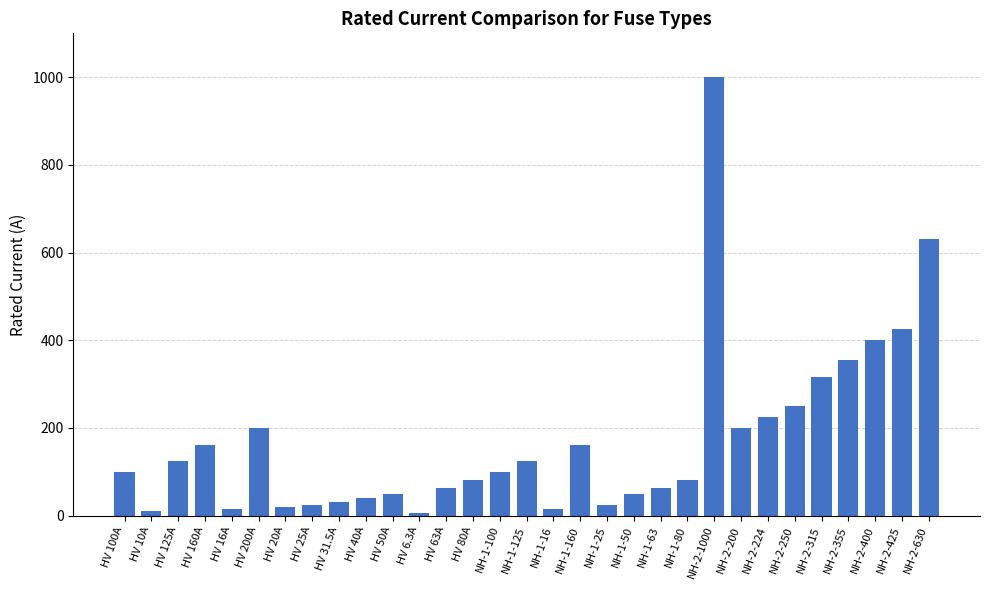

What is the value of the 26th bar from the left?

250.0